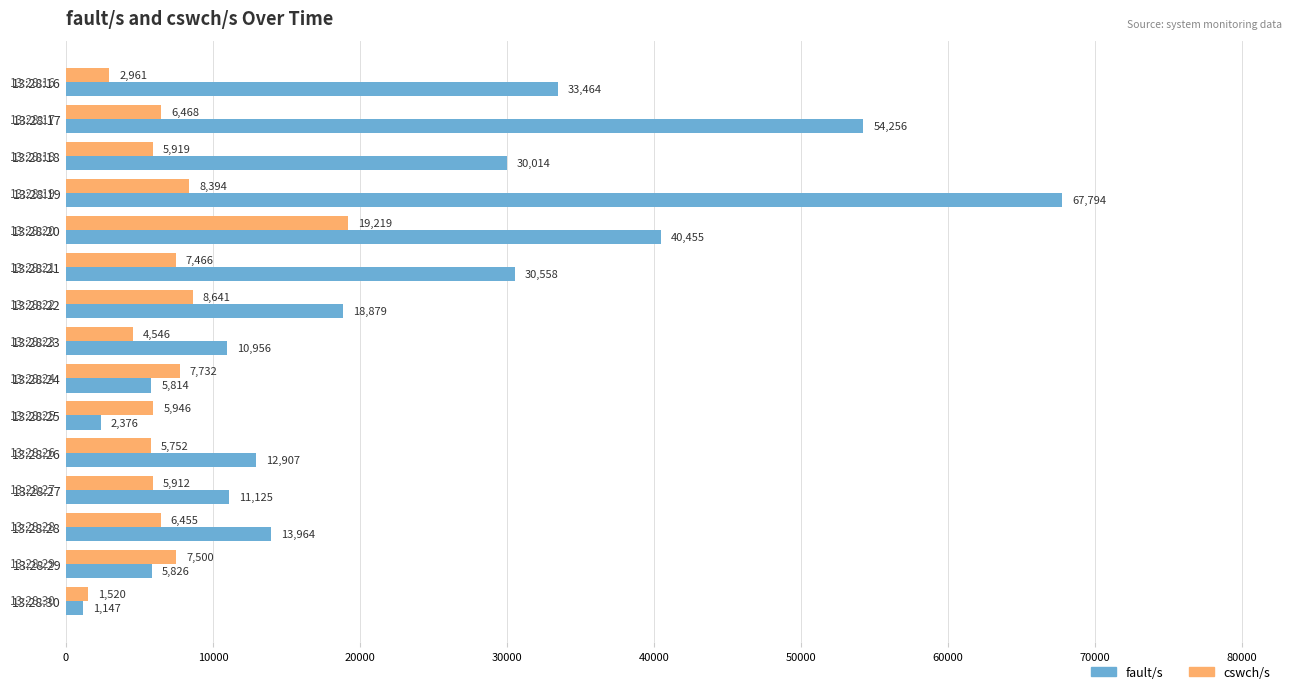

Where is cswch/s nearest to the value 10369?

13:28:22